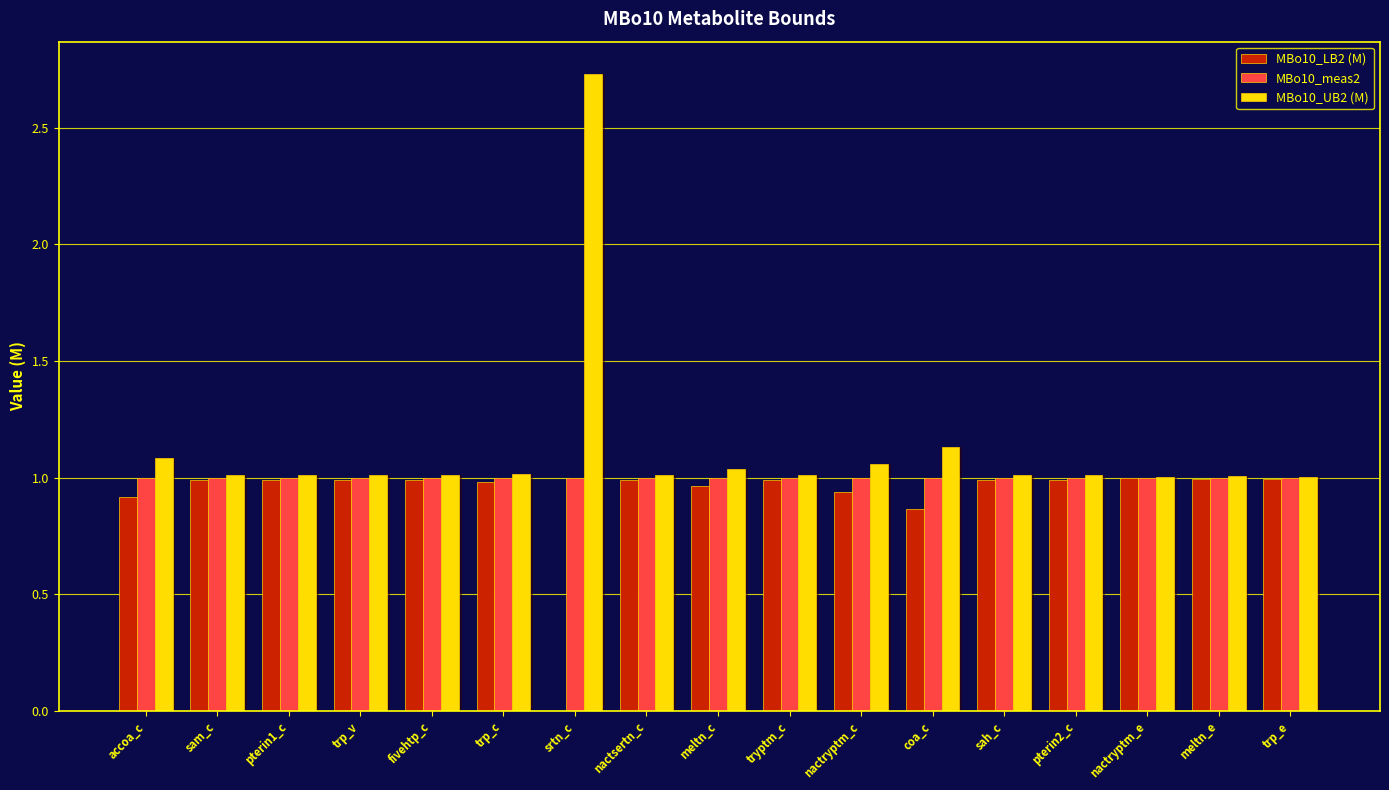

Where is MBo10_meas2 nearest to the value 1?

accoa_c